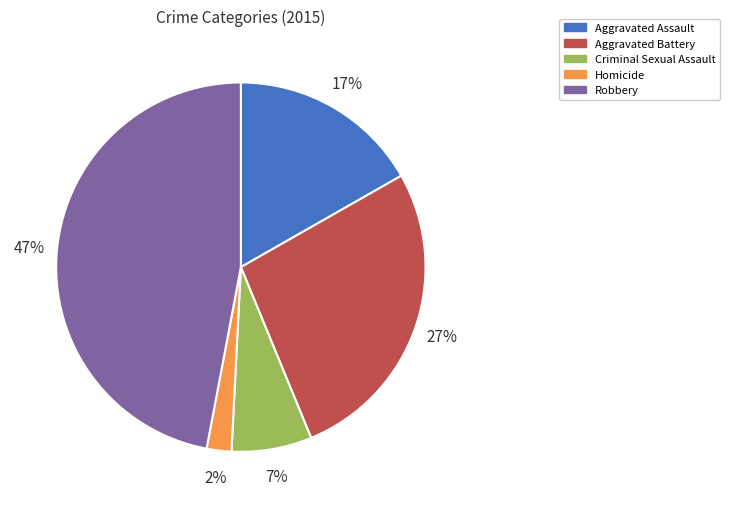

True or false: Aggravated Battery accounts for 27% of the total.

True